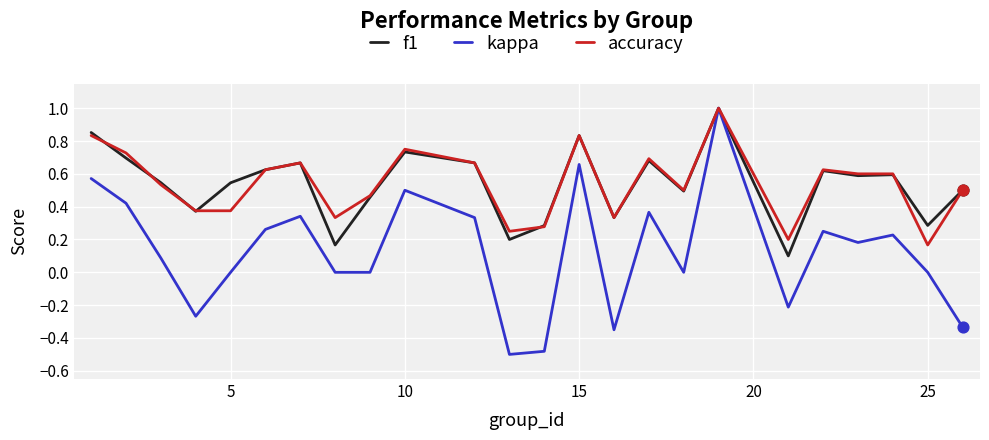

Which series has the largest range (max minus min)?

kappa